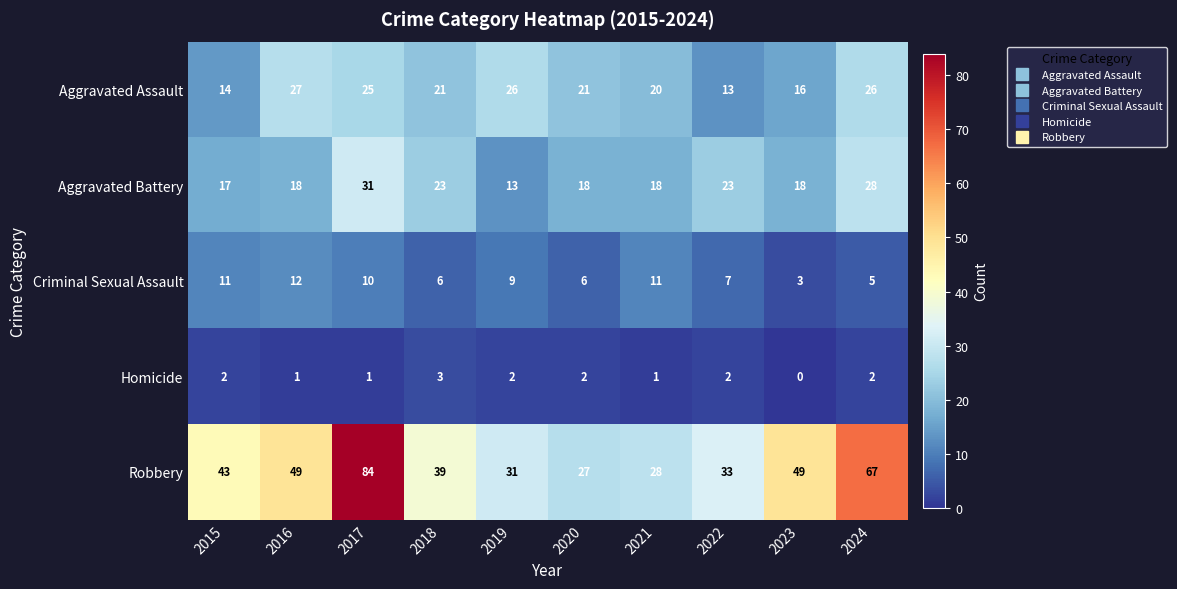

What is the maximum value shown in the chart?

84